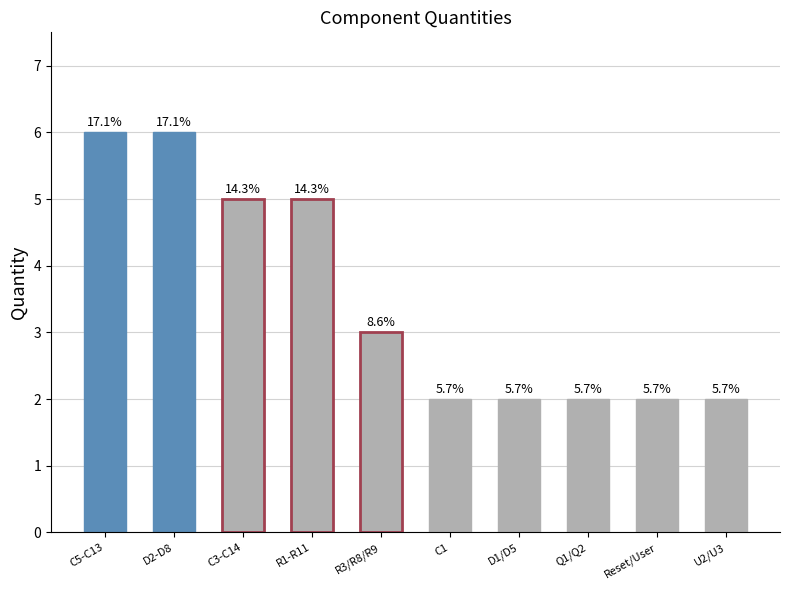

List the labels in order of value, largest first.

C5-C13, D2-D8, C3-C14, R1-R11, R3/R8/R9, C1, D1/D5, Q1/Q2, Reset/User, U2/U3